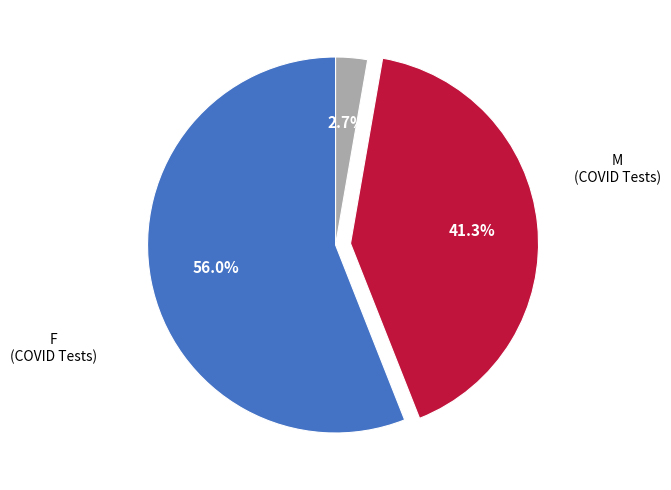

Does any single category account for the majority?

Yes